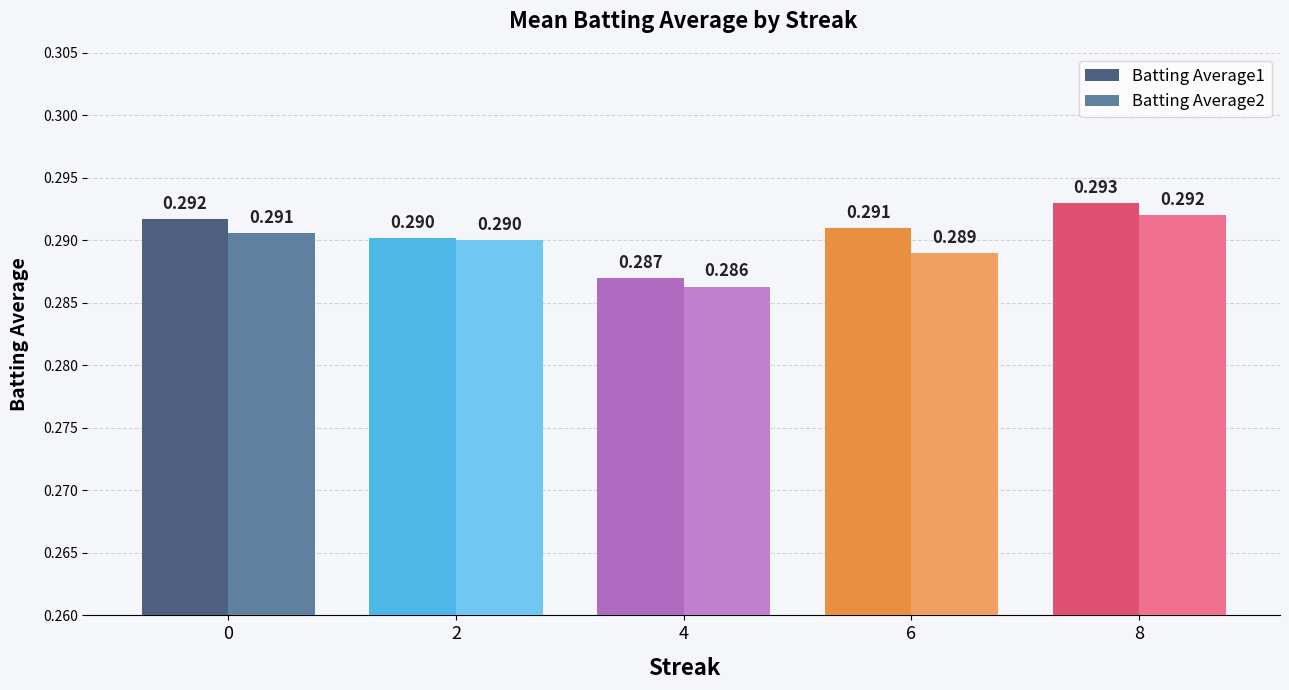

How many bars are there in total?

10